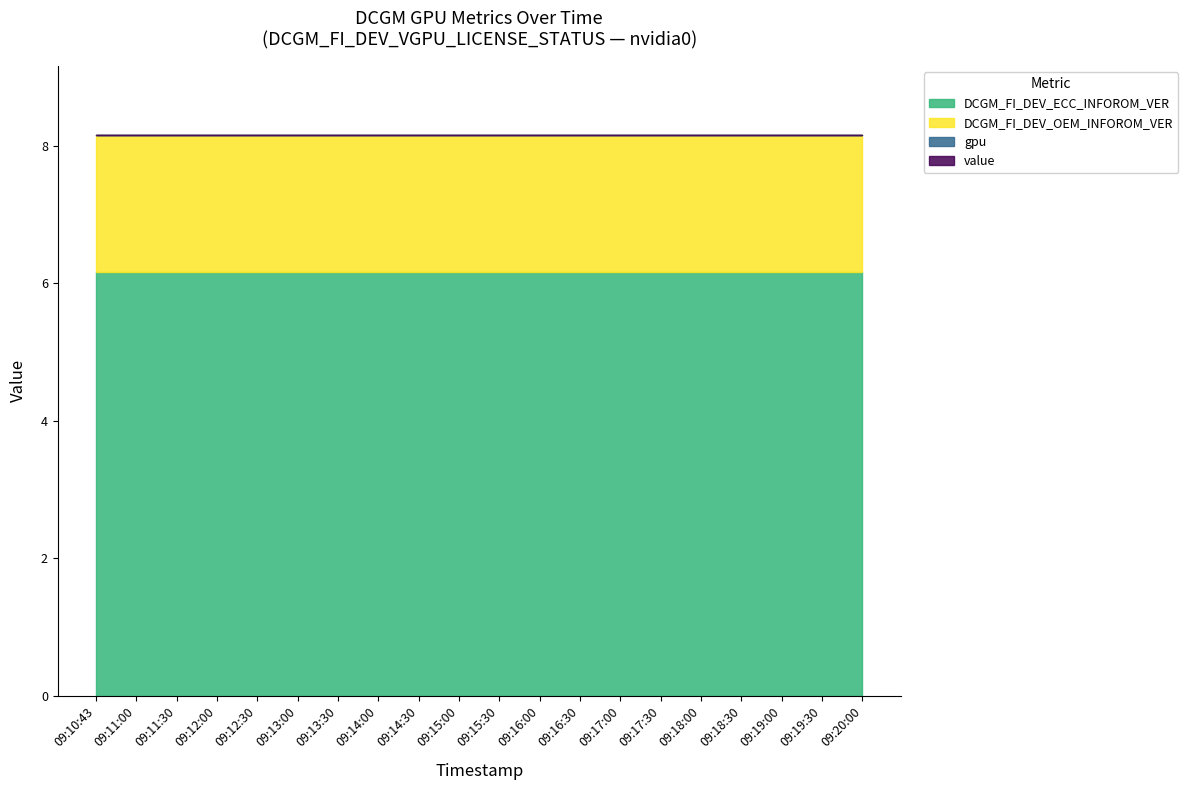

True or false: DCGM_FI_DEV_OEM_INFOROM_VER and value intersect in this chart.

False